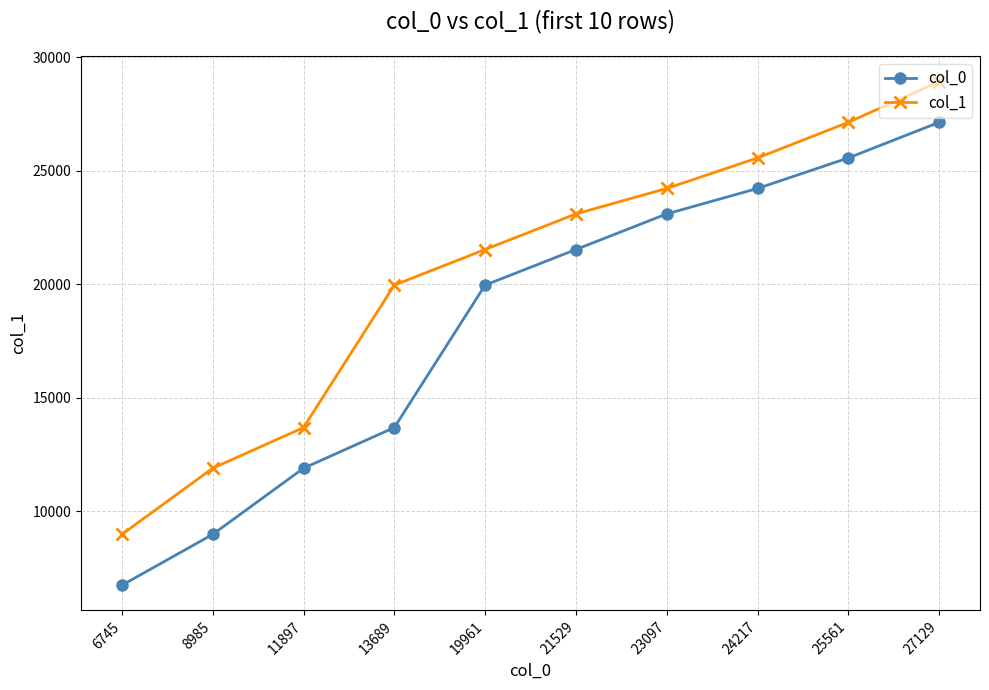

Reading left to right, what are all the values shown in this chart?

col_0: 6745	8985	11897	13689	19961	21529	23097	24217	25561	27129
col_1: 8985	11897	13689	19961	21529	23097	24217	25561	27129	28921